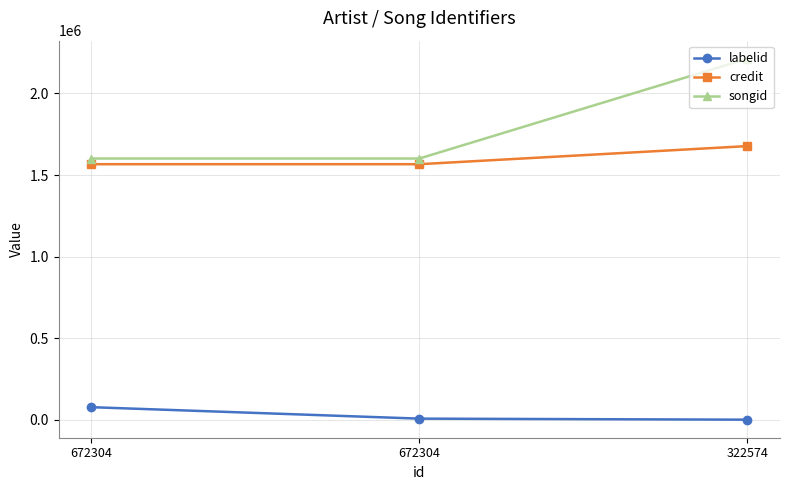

What are all the series names shown in the legend?

labelid, credit, songid